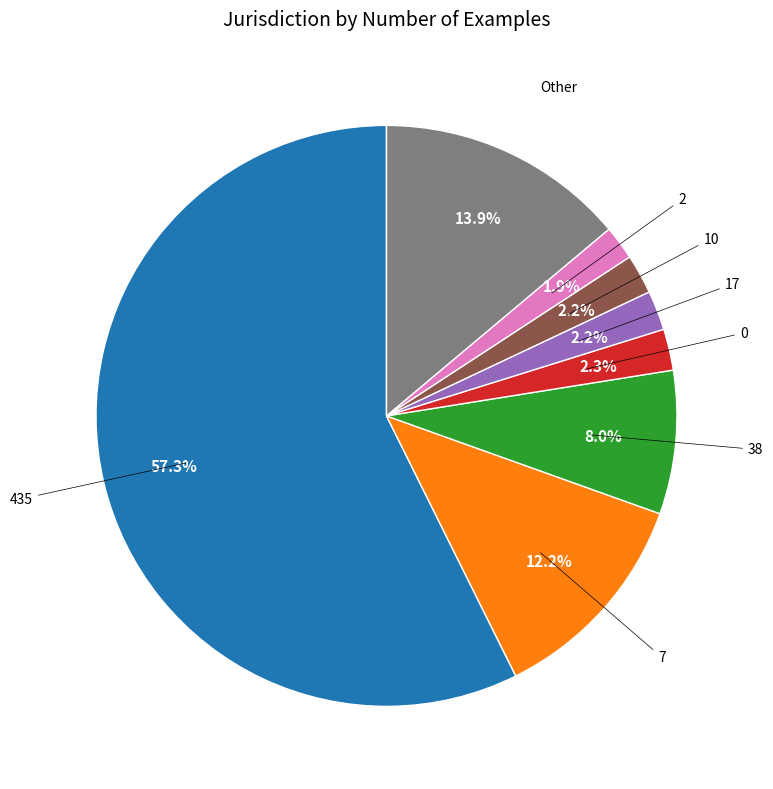

Is there a majority slice in this chart?

Yes